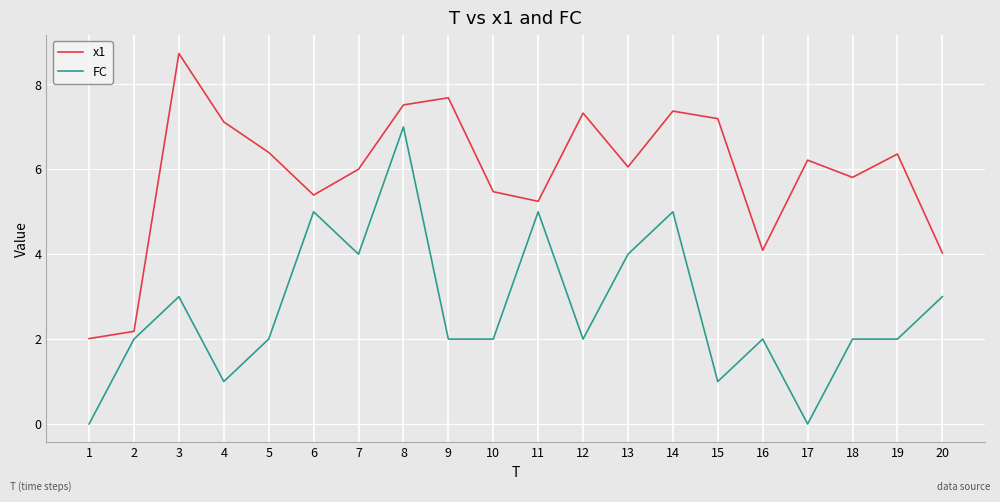

Between 3 and 17, which series saw the biggest shift?

FC